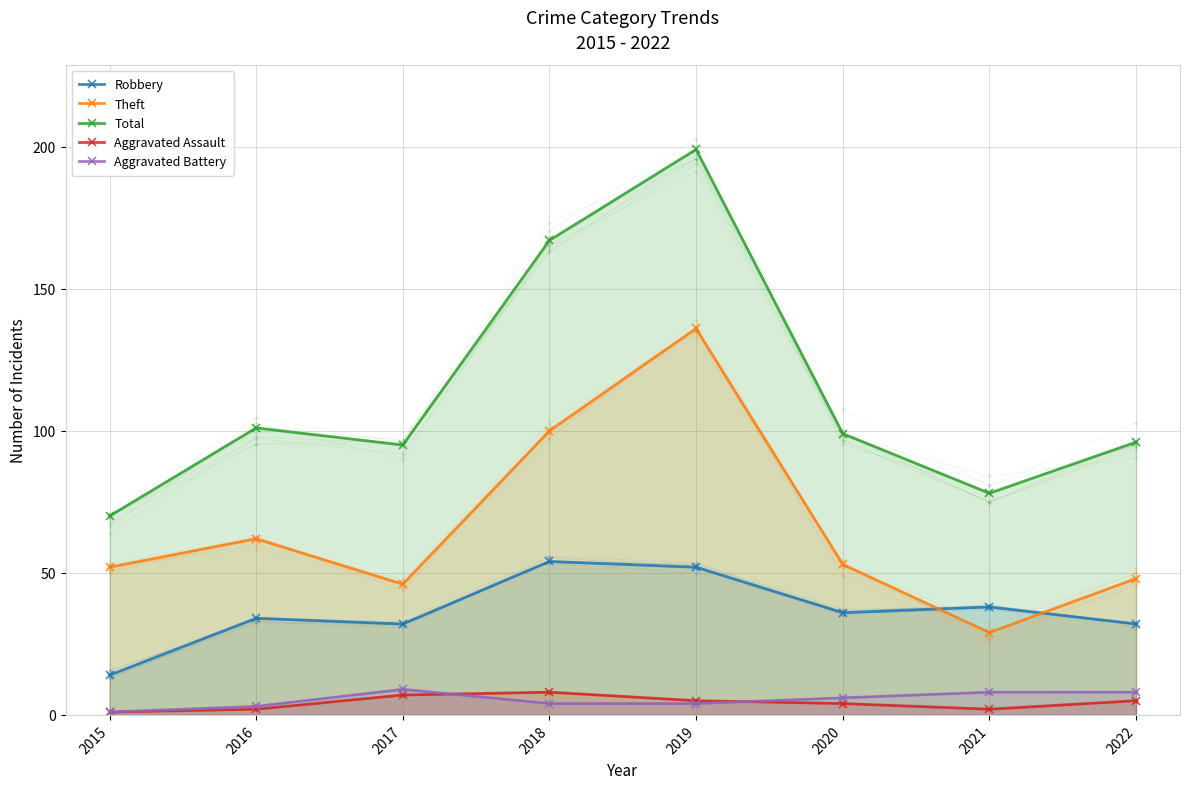

Which series has the largest total across all categories?

Total